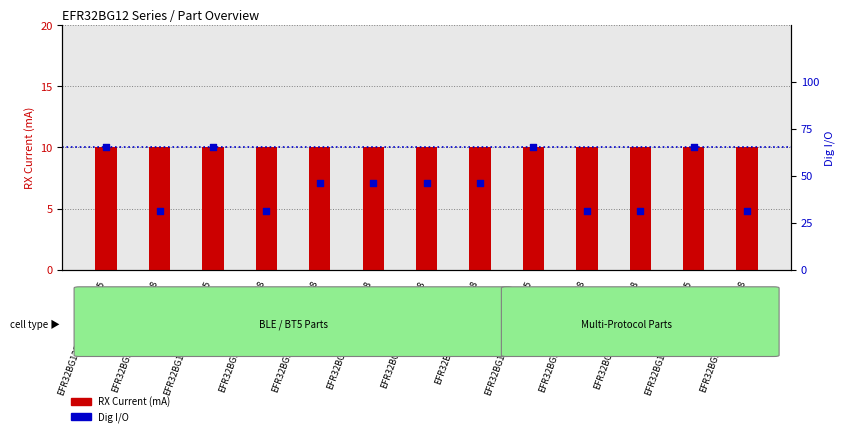

What is the total value across all series at EFR32BG12P232F512GM68?

56